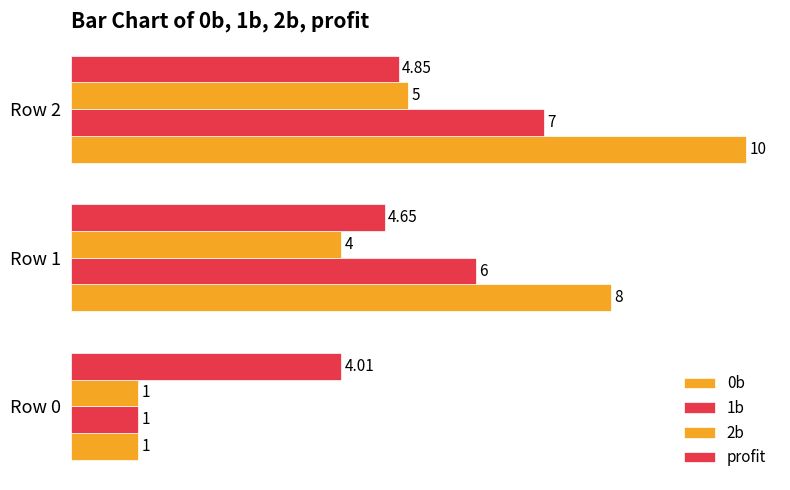

At how many categories does at least one series exceed 5?

2